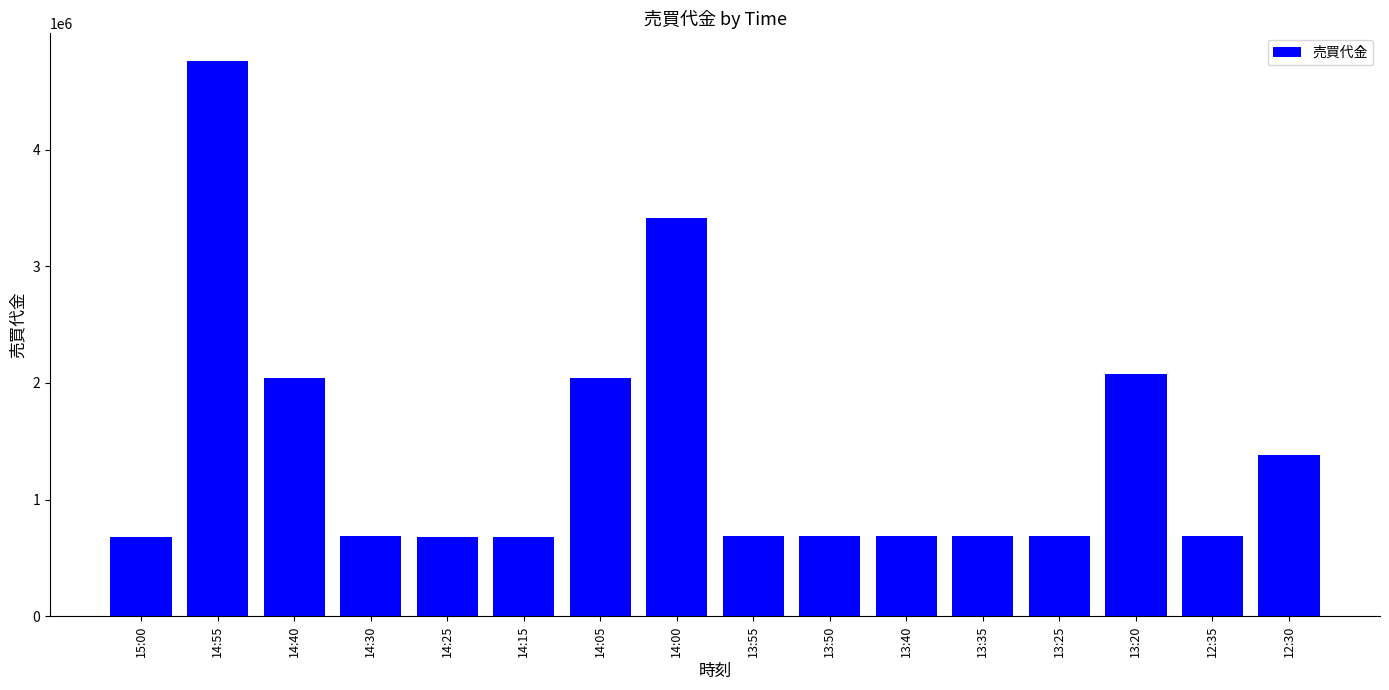

What is the label of the 13th bar from the left?

13:25